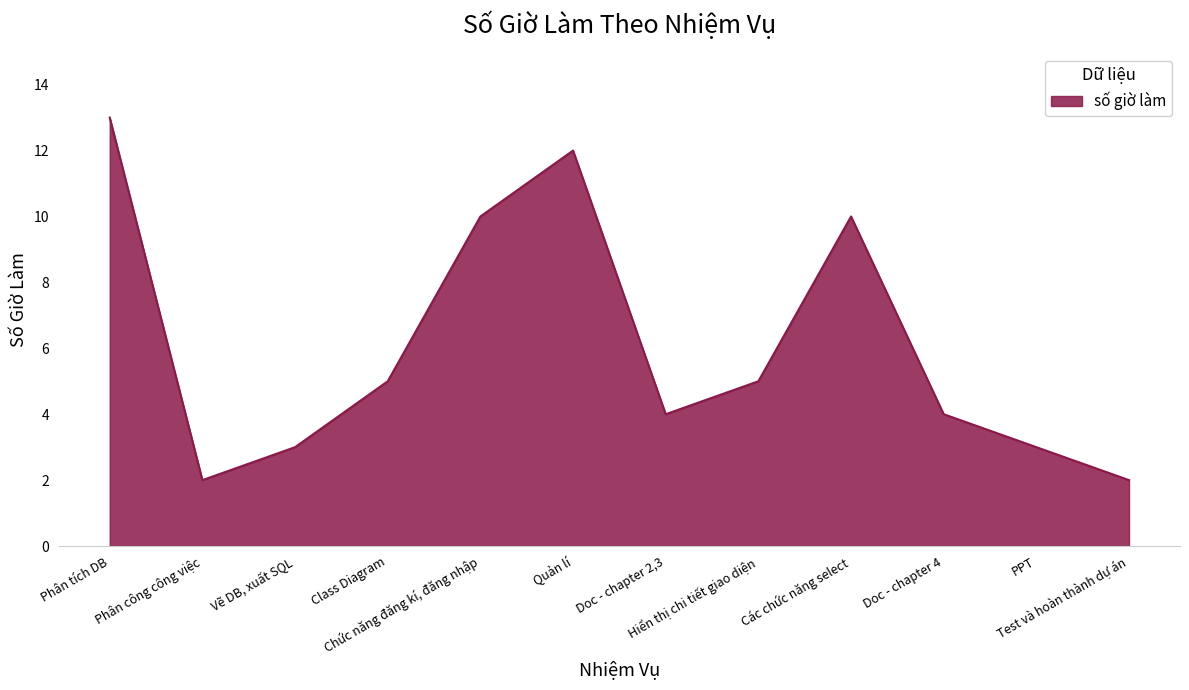

True or false: the data shows 6 at Doc - chapter 4.

False